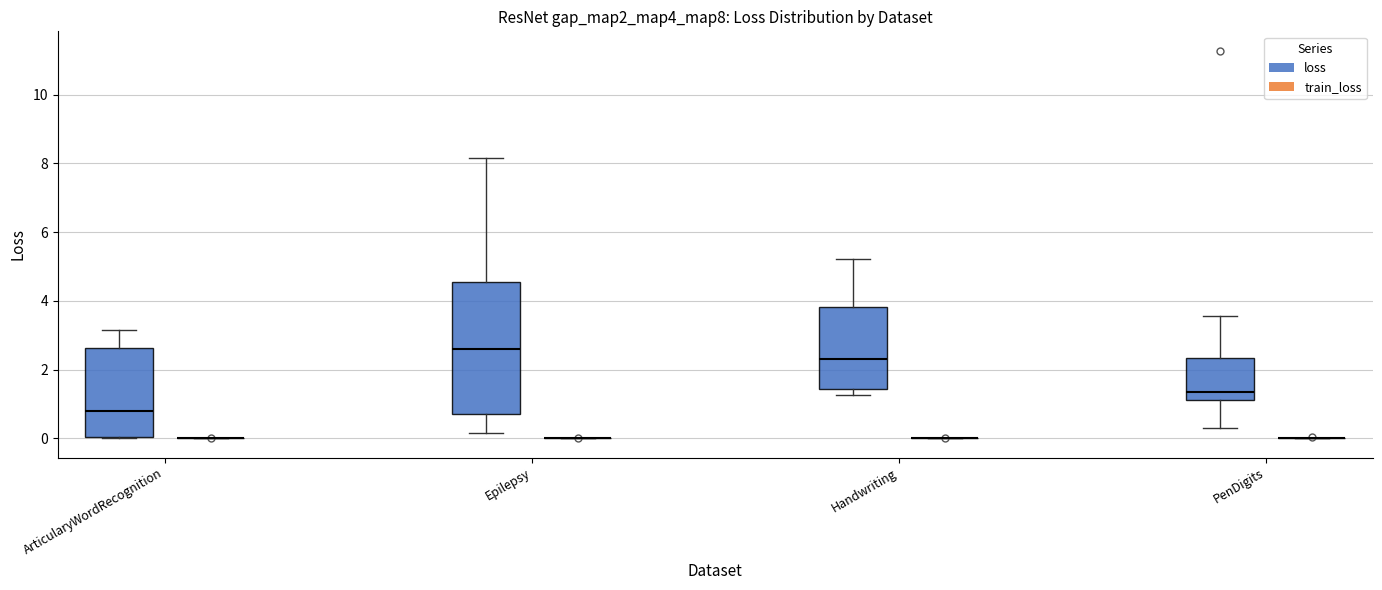

Comparing the boxes themselves (not the whiskers), which one is the tallest?

Epilepsy (loss)